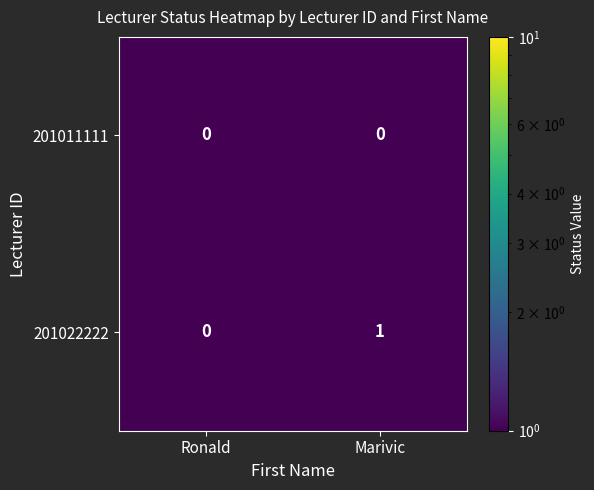

The value of 201011111 at Marivic is 0. True or false?

True